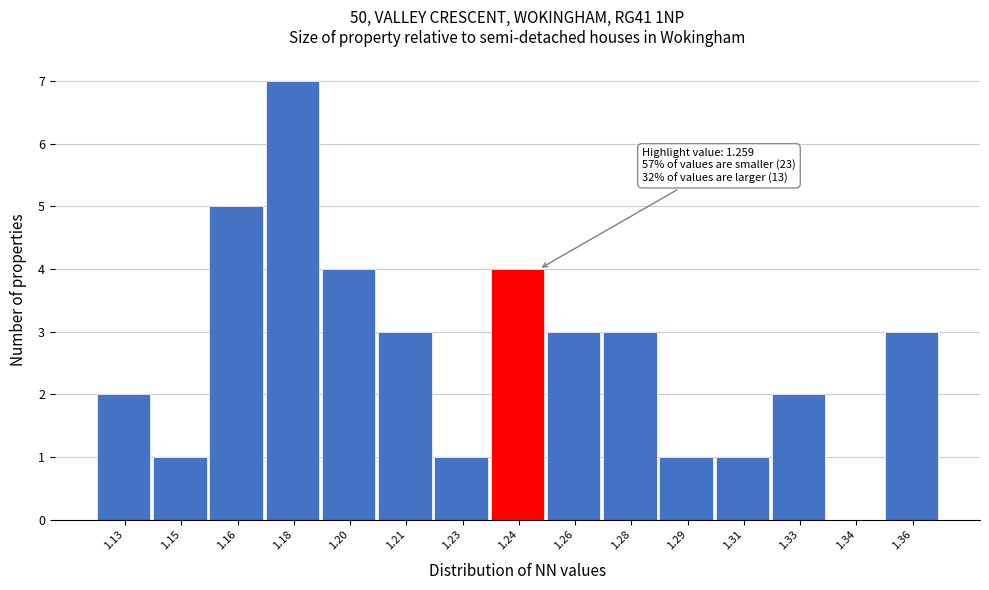

Reading left to right, list all the values displayed in this chart.

1.13=2	1.15=1	1.16=5	1.18=7	1.20=4	1.21=3	1.23=1	1.24=4	1.26=3	1.28=3	1.29=1	1.31=1	1.33=2	1.34=0	1.36=3